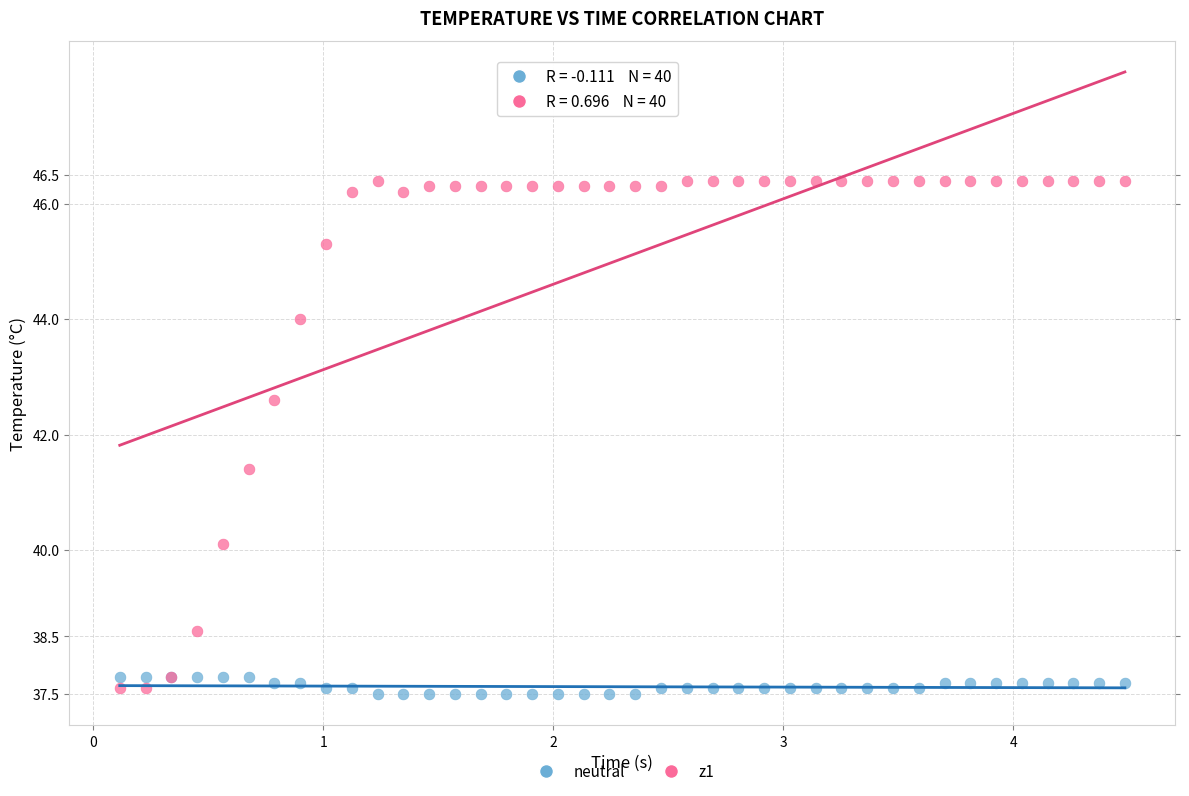

Across all series, what Y value is closest to 41?

41.4